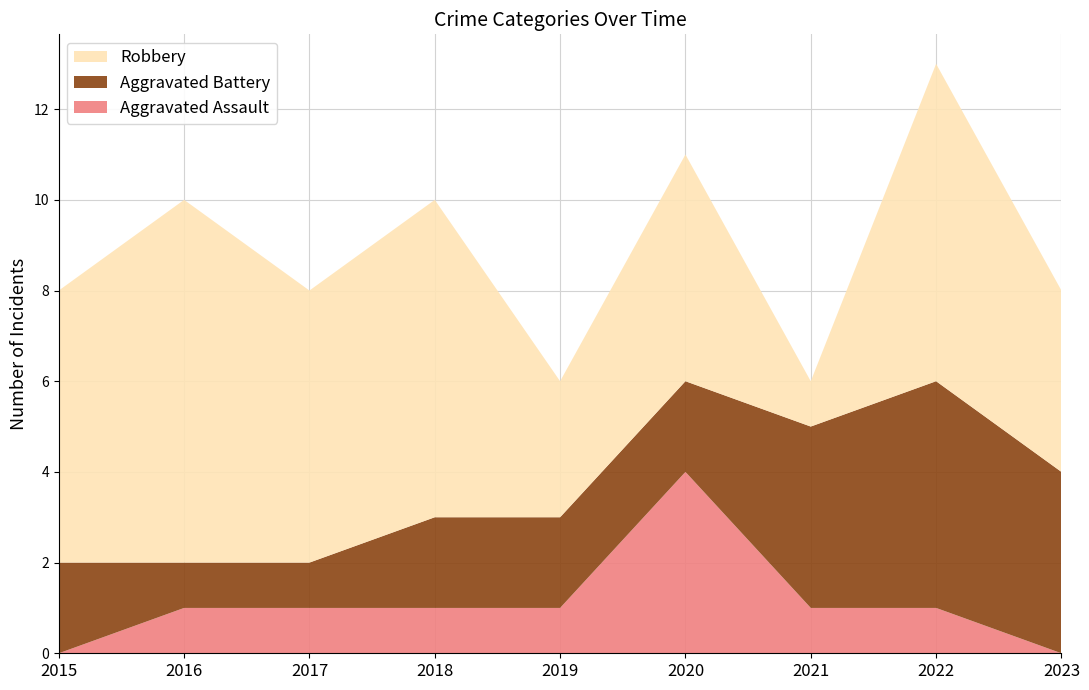

Reading left to right, list all the values displayed in this chart.

Aggravated Assault: 0	1	1	1	1	4	1	1	0
Aggravated Battery: 2	1	1	2	2	2	4	5	4
Robbery: 6	8	6	7	3	5	1	7	4